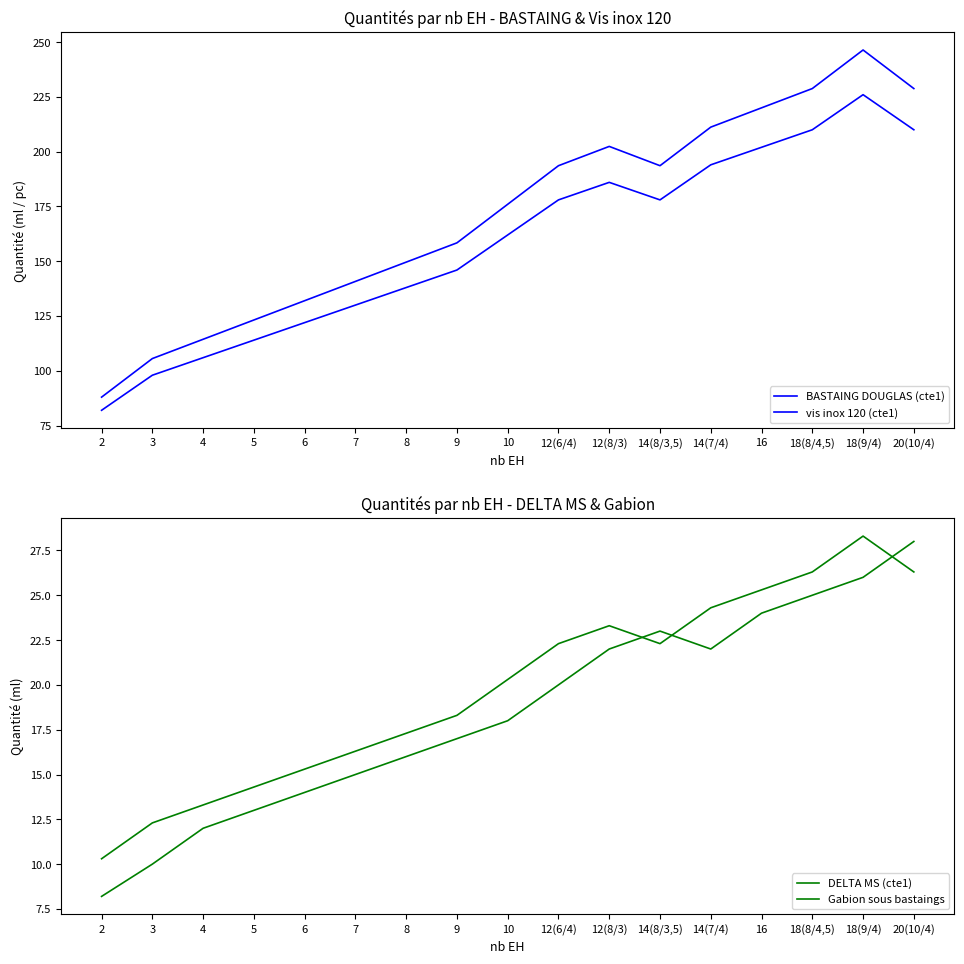

Reading left to right, what are all the values shown in this chart?

BASTAING DOUGLAS (cte1): 88.0	105.6	114.4	123.2	132.0	140.8	149.6	158.4	176.0	193.6	202.4	193.6	211.2	220.0	228.8	246.4	228.8
vis inox 120 (cte1): 82.0	98.0	106.0	114.0	122.0	130.0	138.0	146.0	162.0	178.0	186.0	178.0	194.0	202.0	210.0	226.0	210.0
DELTA MS (cte1): 10.3	12.3	13.3	14.3	15.3	16.3	17.3	18.3	20.3	22.3	23.3	22.3	24.3	25.3	26.3	28.3	26.3
Gabion sous bastaings: 8.2	10.0	12.0	13.0	14.0	15.0	16.0	17.0	18.0	20.0	22.0	23.0	22.0	24.0	25.0	26.0	28.0